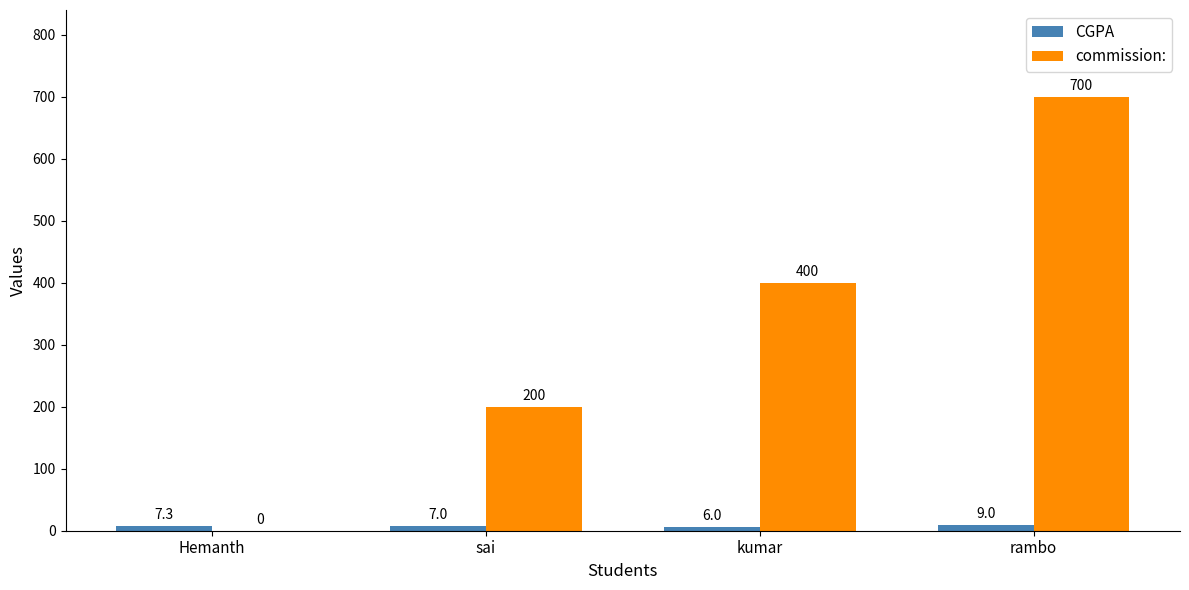

Reading left to right, extract all data points from this chart.

CGPA: Hemanth=7.3	sai=7.0	kumar=6.0	rambo=9.0
commission:: Hemanth=0.0	sai=200.0	kumar=400.0	rambo=700.0